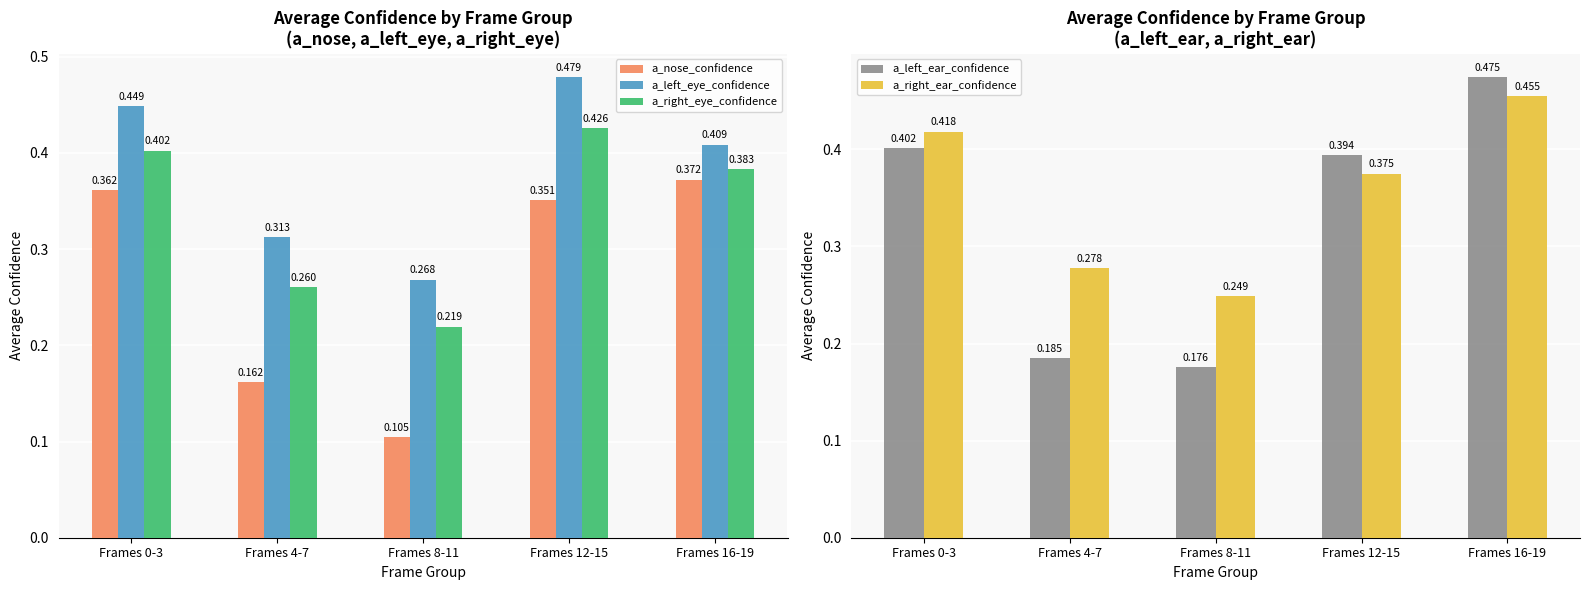

What is the minimum value for a_right_eye_confidence?

0.2